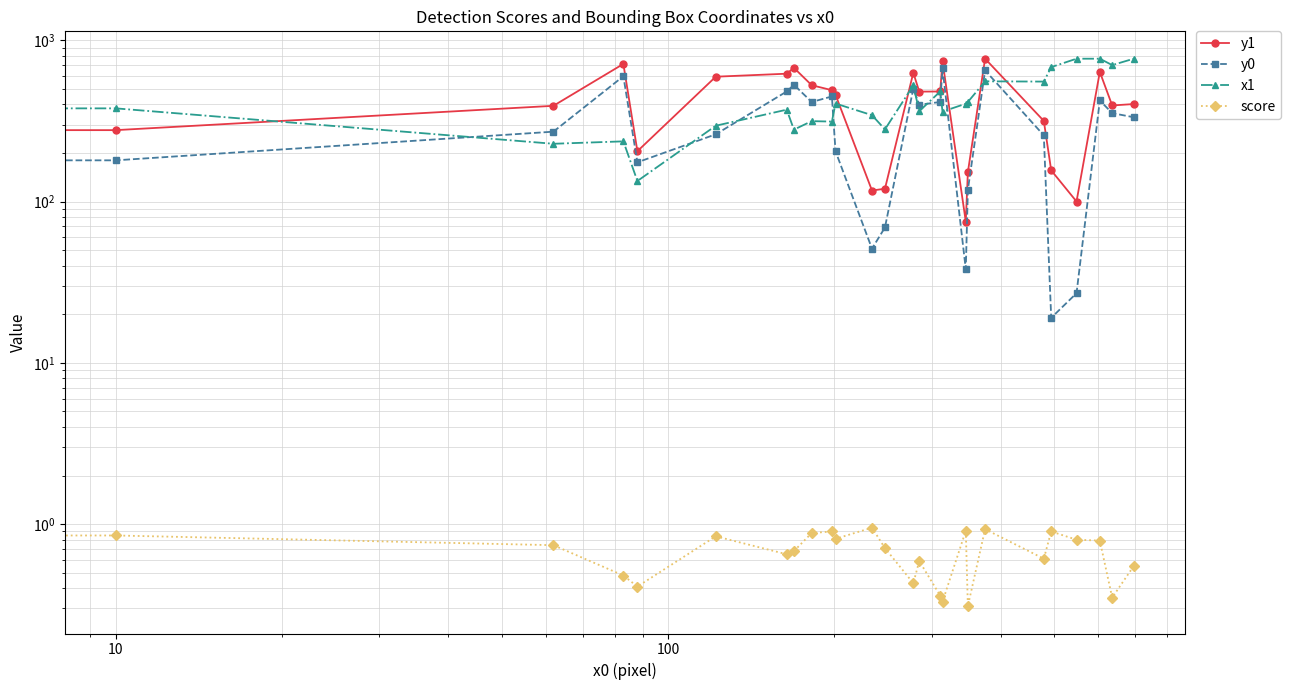

How many values in the x1 series exceed 378?

12